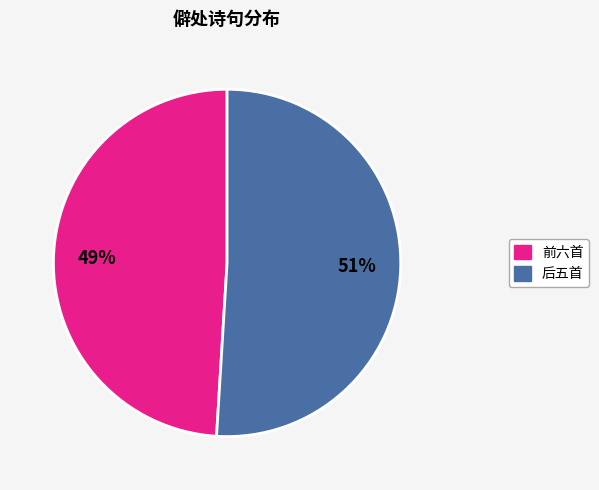

To the nearest percent, what is the average slice percentage?

50%